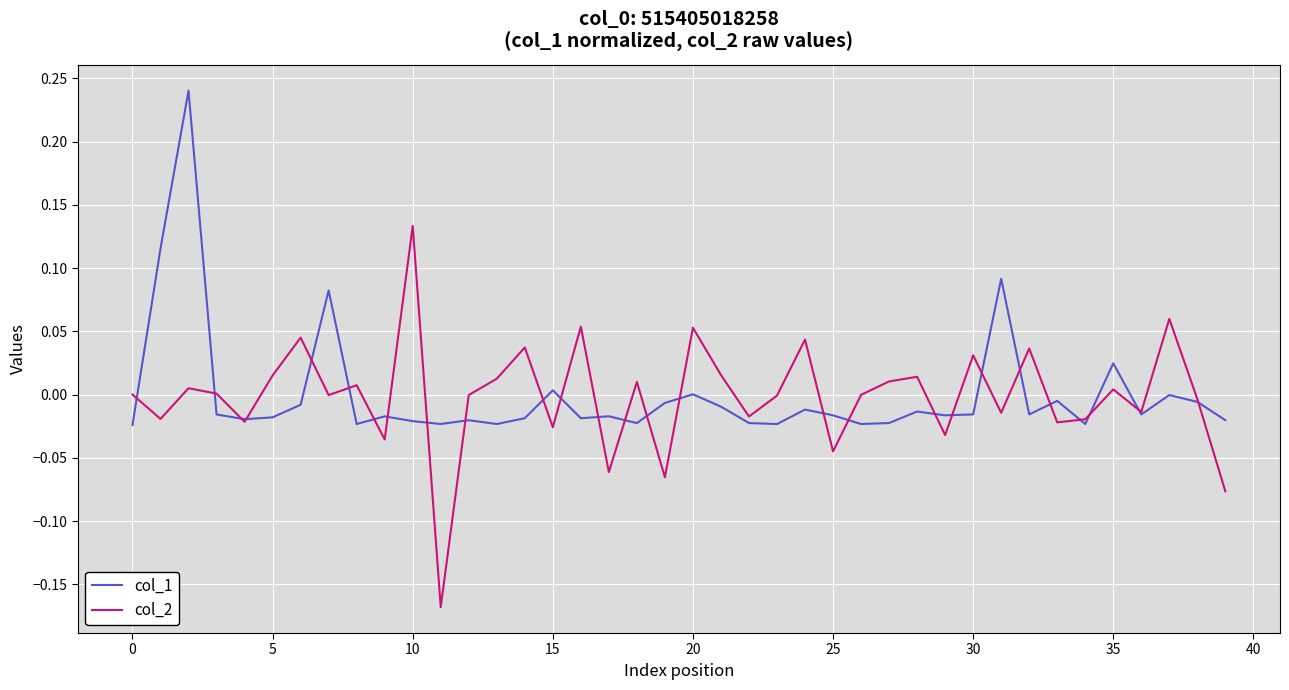

After their last crossing, which series has the higher values: col_2 or col_1?

col_1